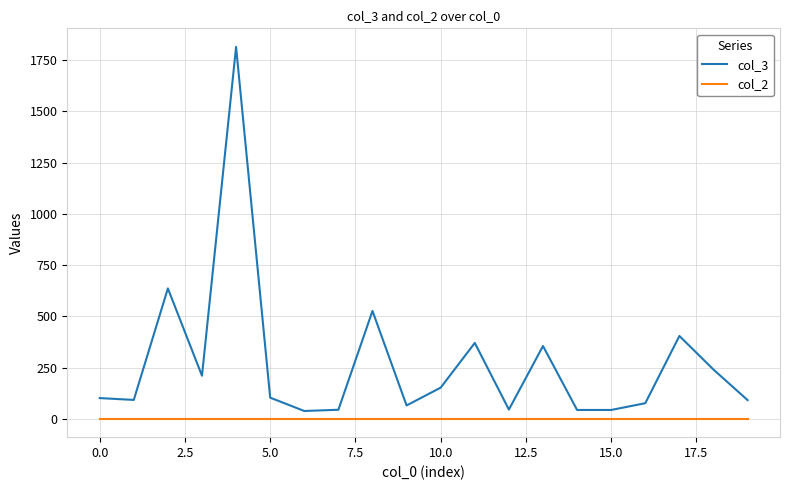

At how many categories does at least one series exceed 624?

2